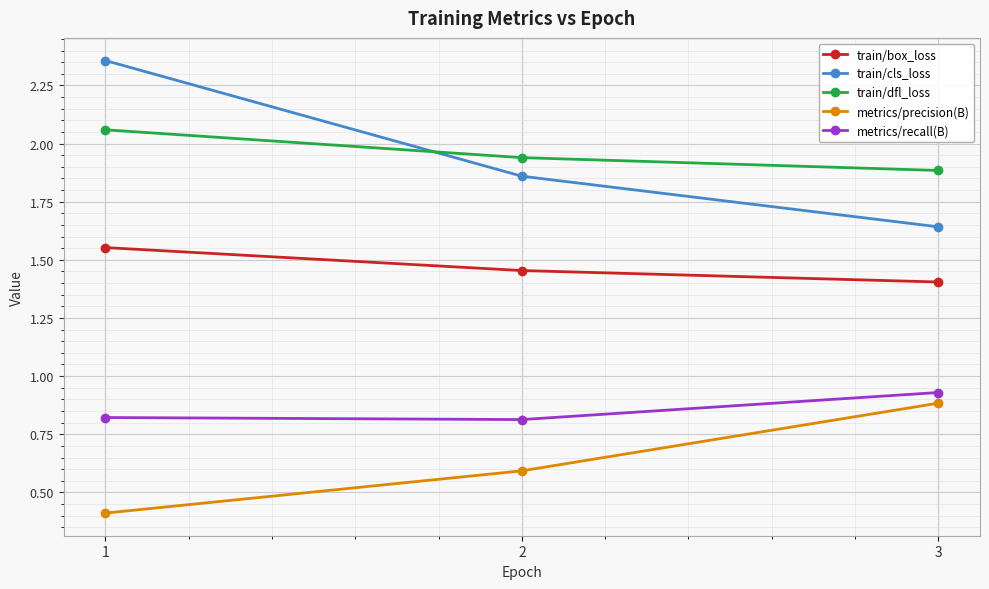

Between 1 and 3, which series saw the biggest shift?

train/cls_loss